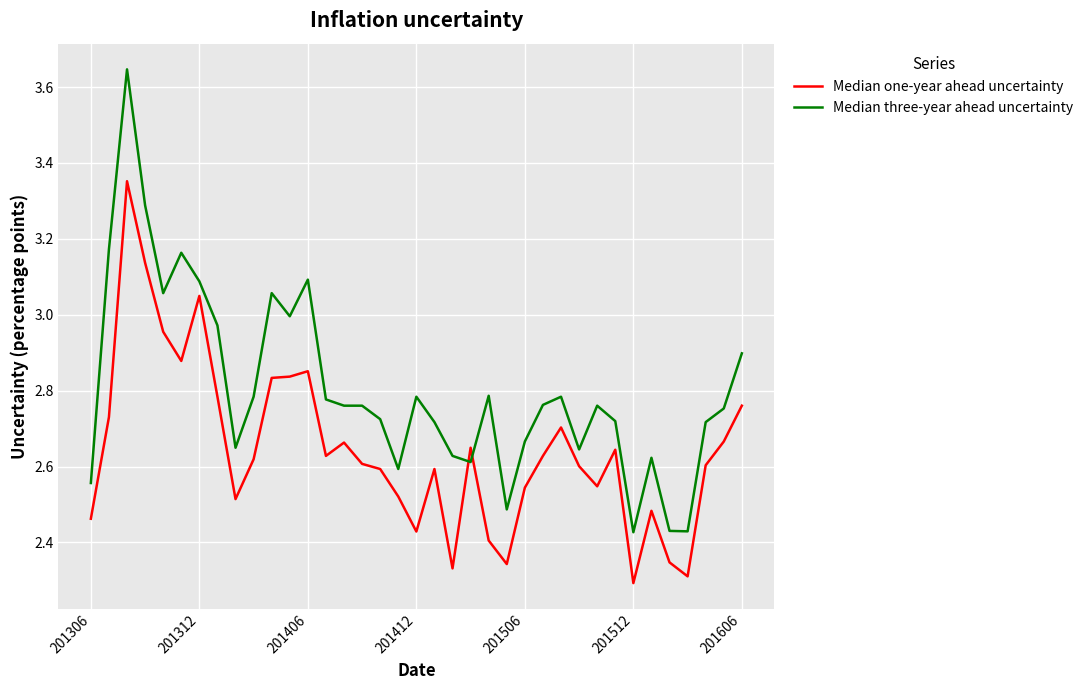

Which series has the largest total across all categories?

Median three-year ahead uncertainty